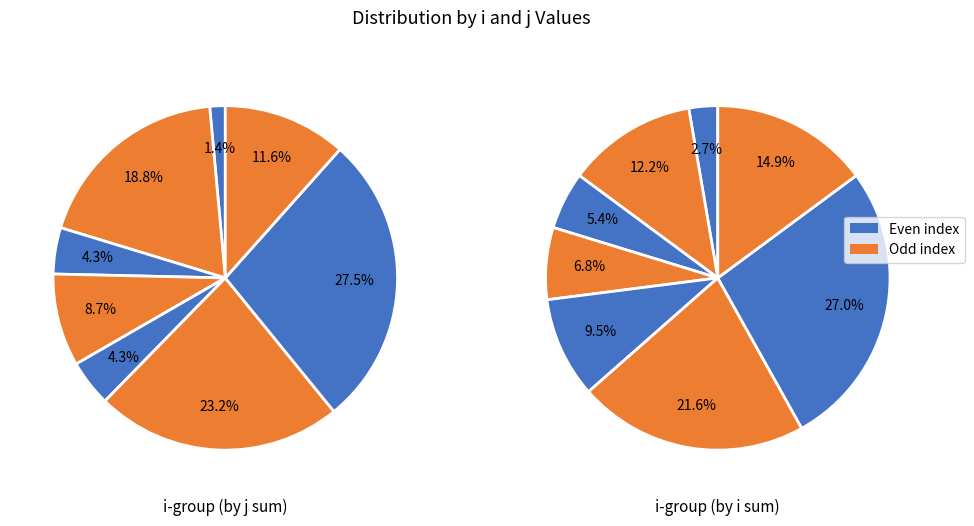

Rank the series by their maximum value, from lowest to highest.

i, j